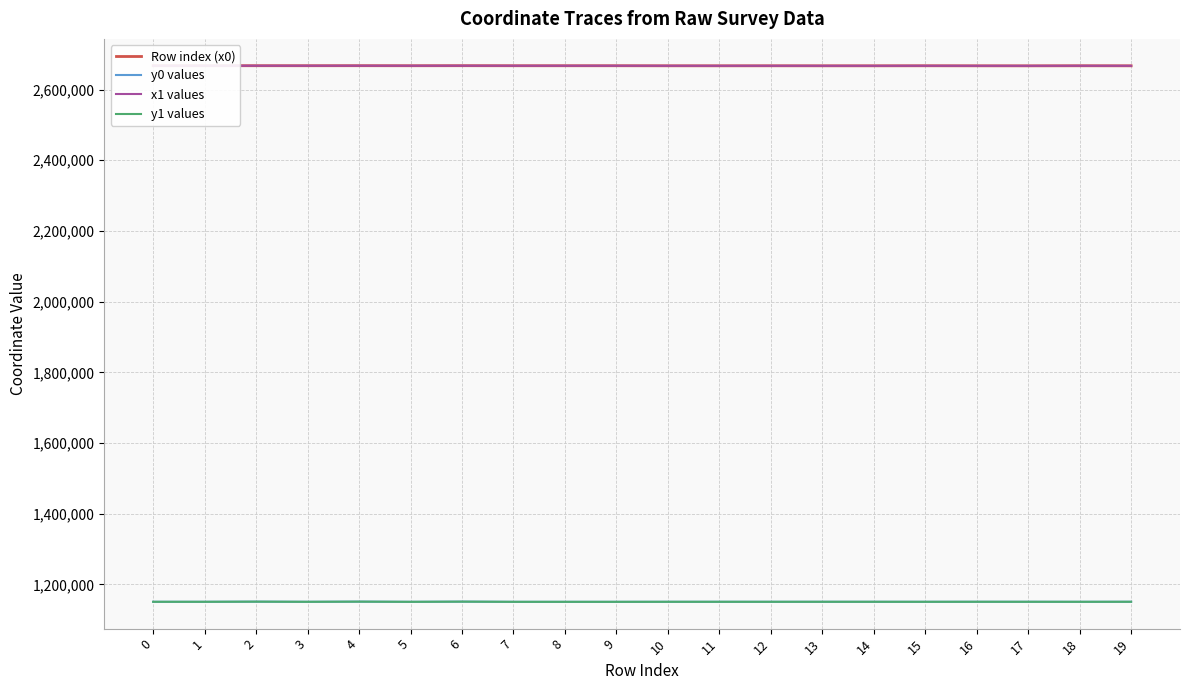

What is the sum of all y1 values values?

23015551.6